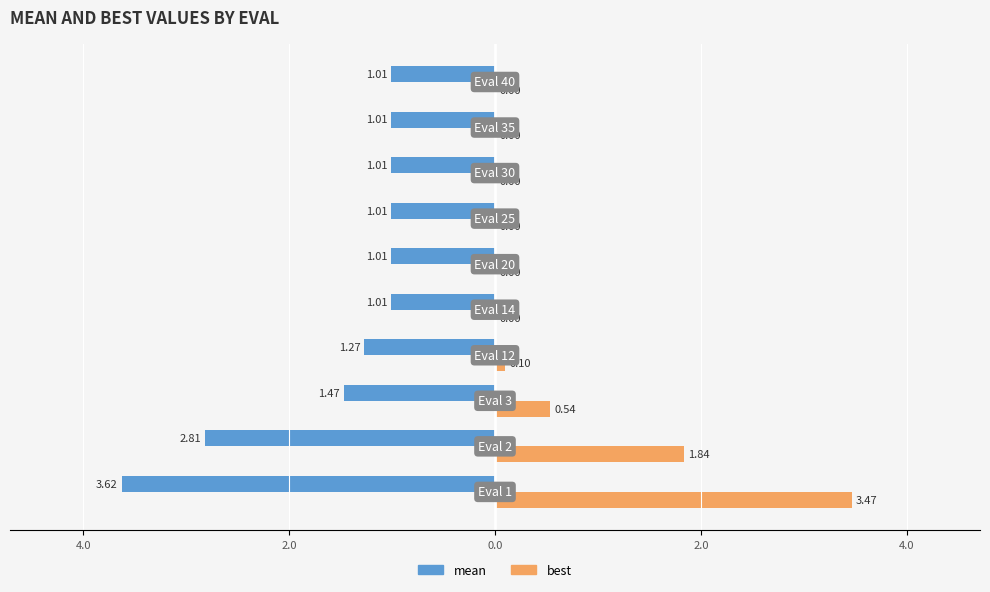

What is the difference between the maximum and second lowest values in the best series?

3.5